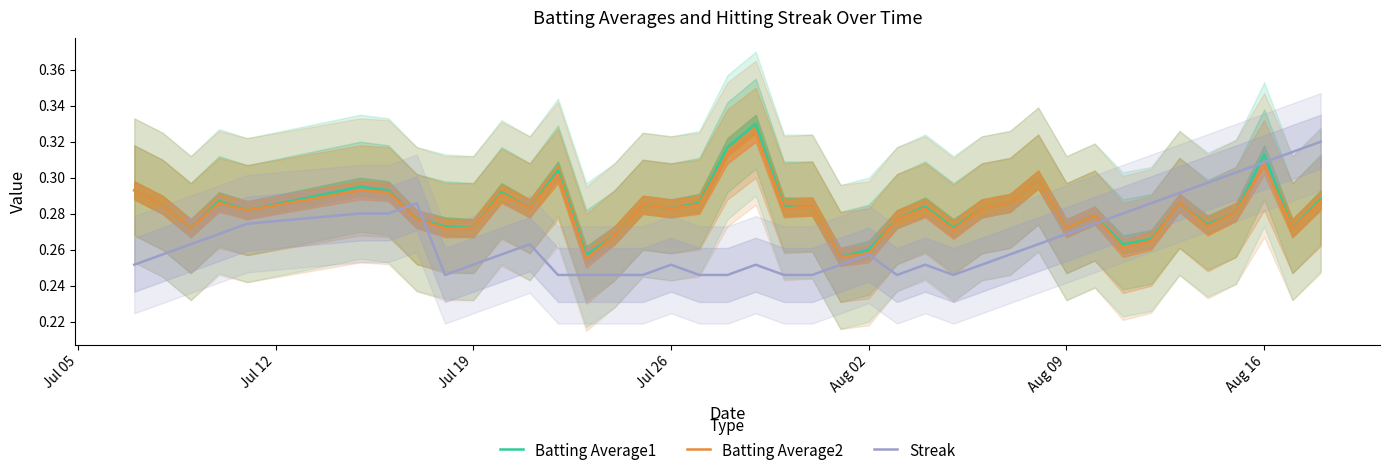

Rank the series by their maximum value, from lowest to highest.

Streak, Batting Average2, Batting Average1